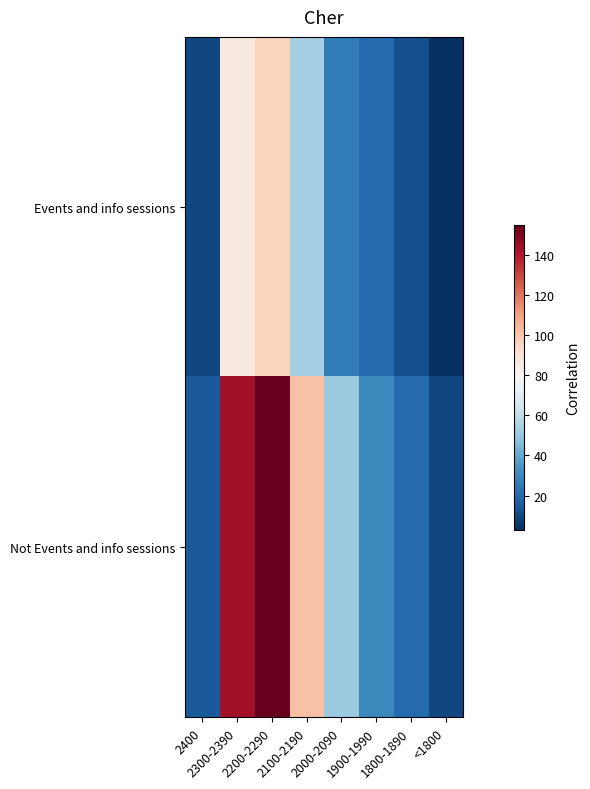

At which category is the sum across all series the highest?

2200-2290